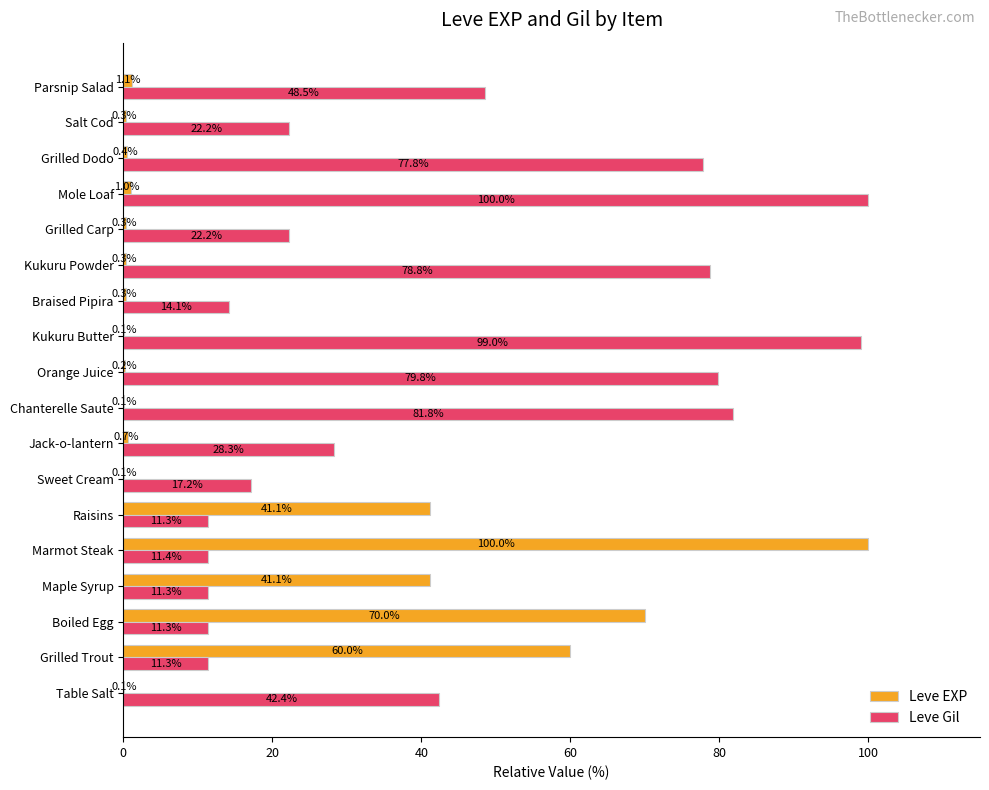

The value of Leve Gil at Mole Loaf is 63.5. True or false?

False